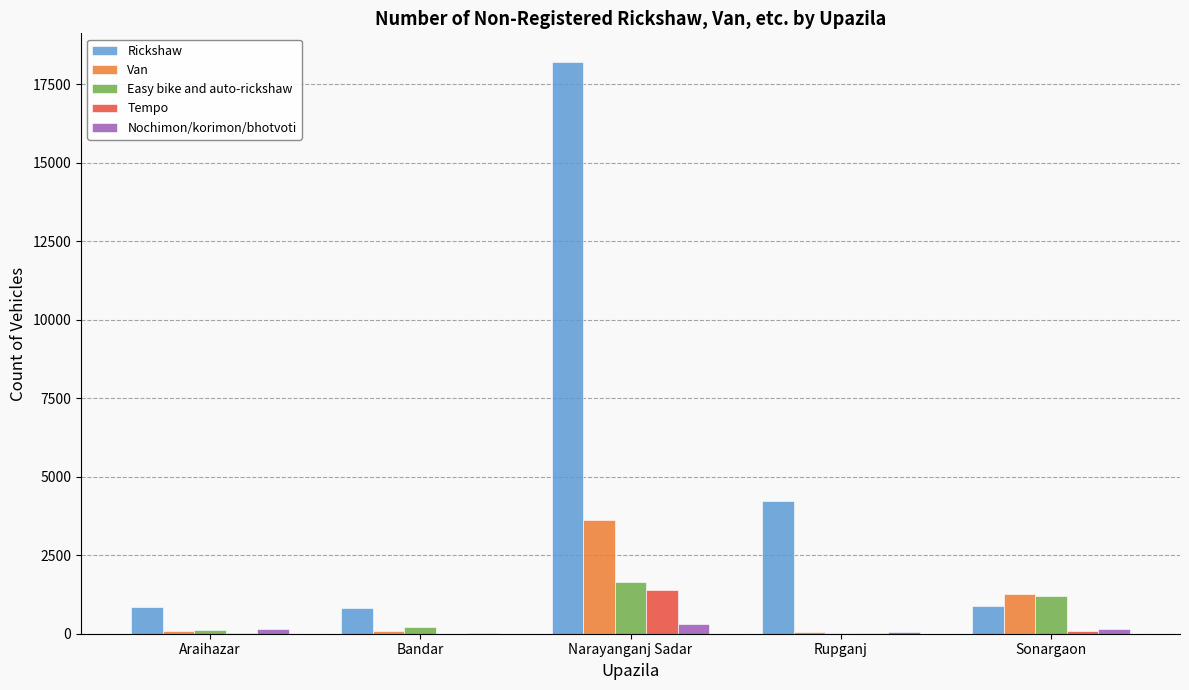

At which label is Van closest to 1846?

Sonargaon